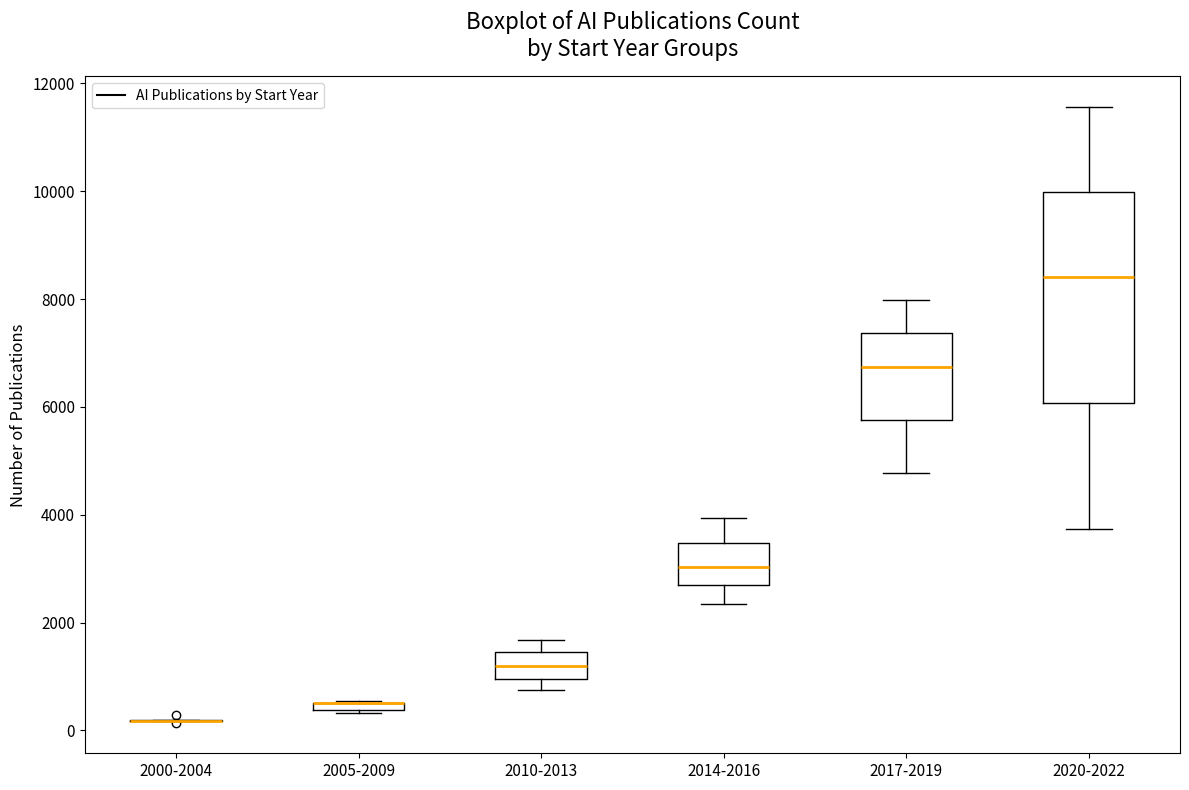

Which box is the tallest, from its lower edge to its upper edge?

2020-2022